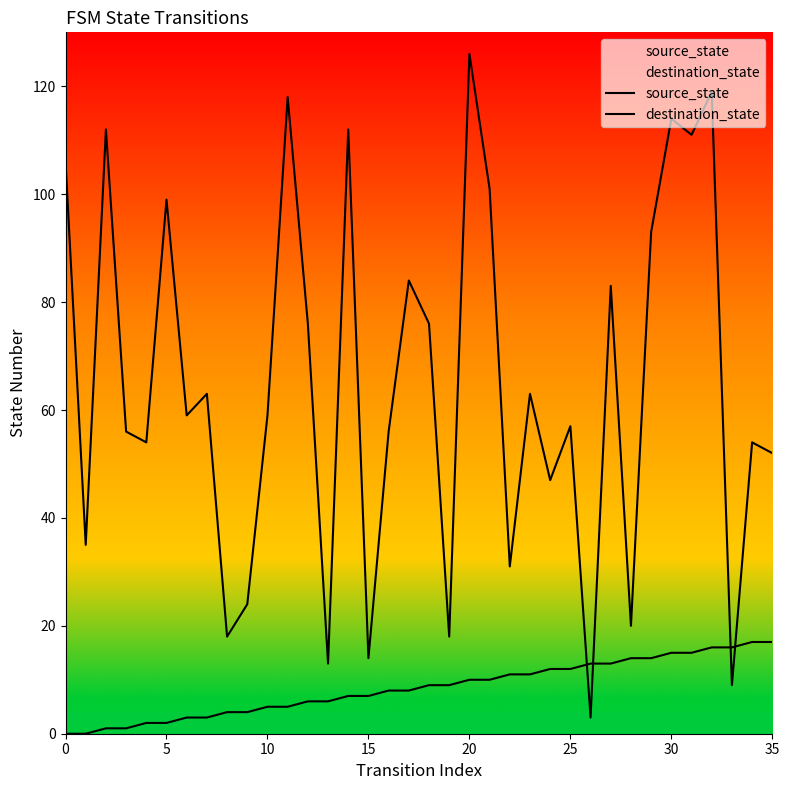

Count the number of categories in the chart.

36